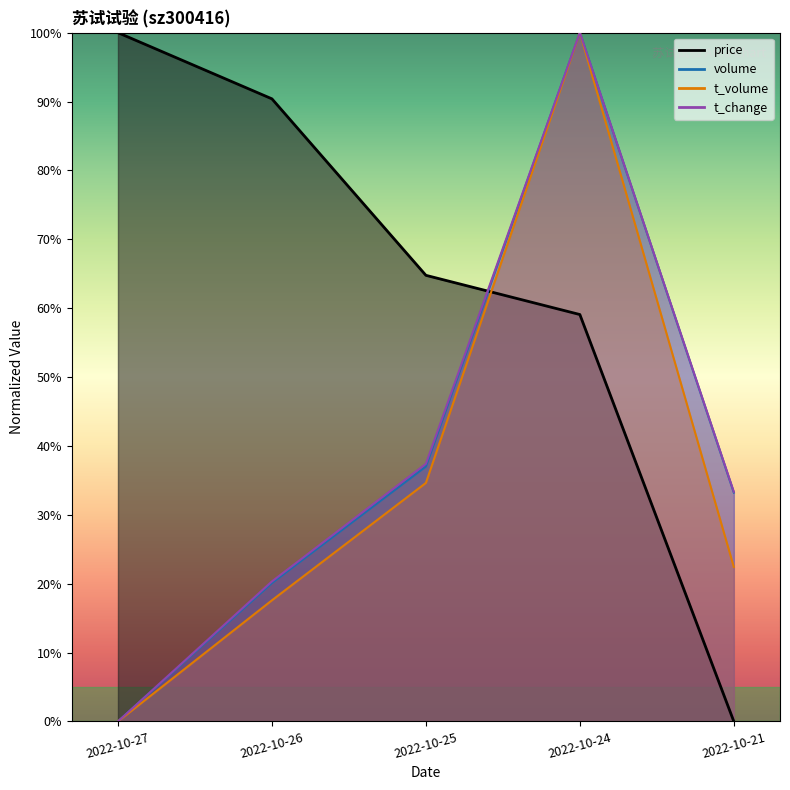

Between 2022-10-24 and 2022-10-25, which is larger?

2022-10-25